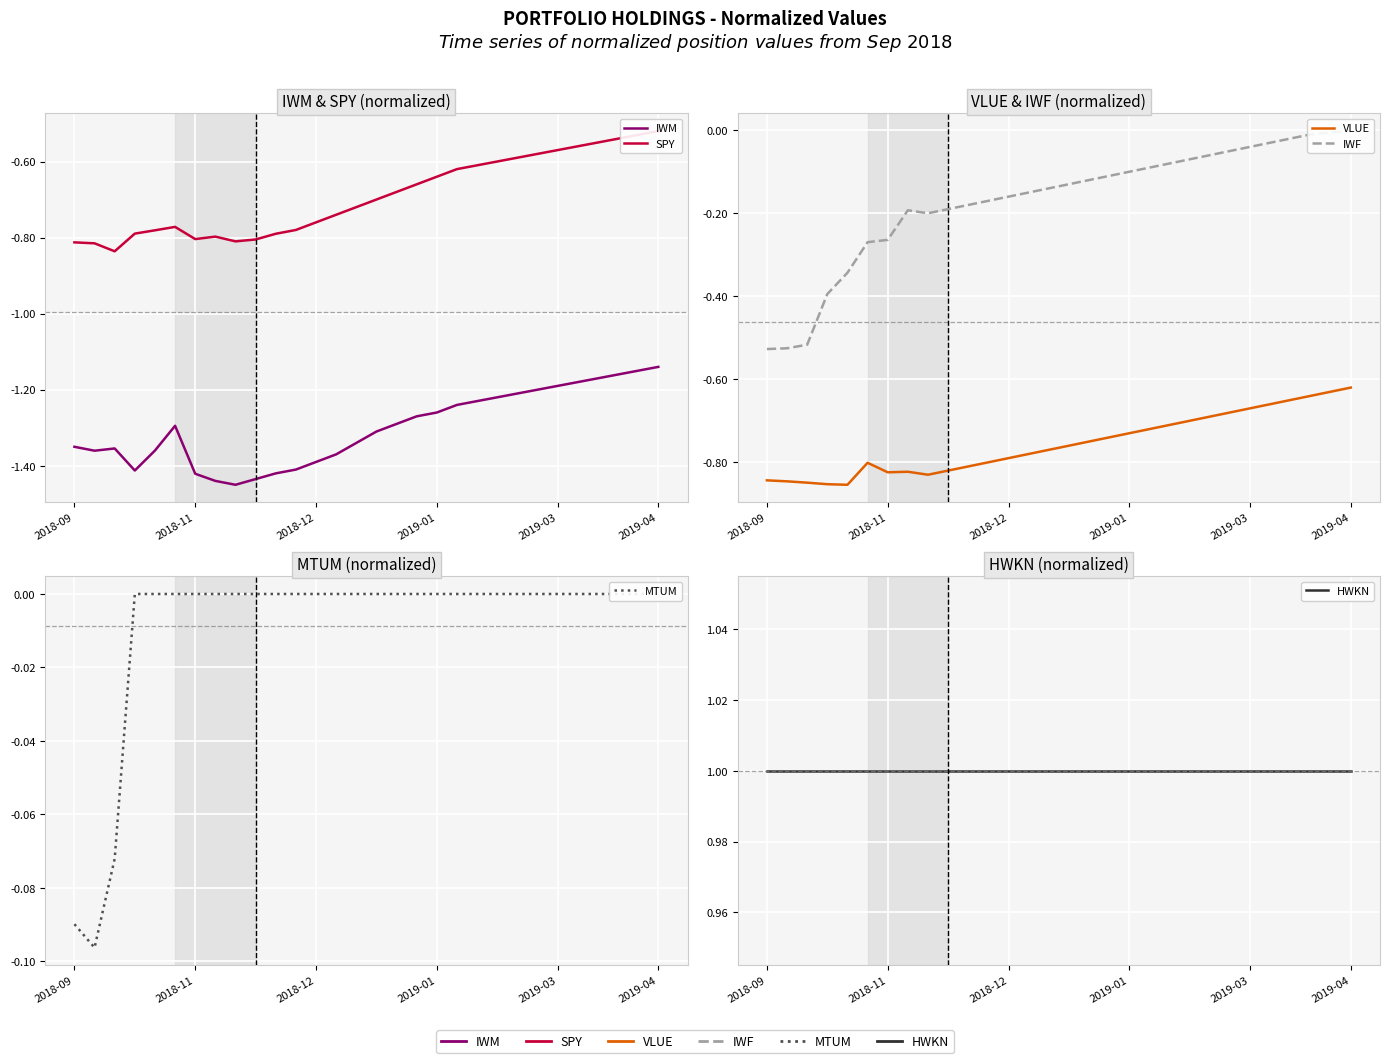

What is the difference between the maximum and minimum values in the SPY series?

0.3